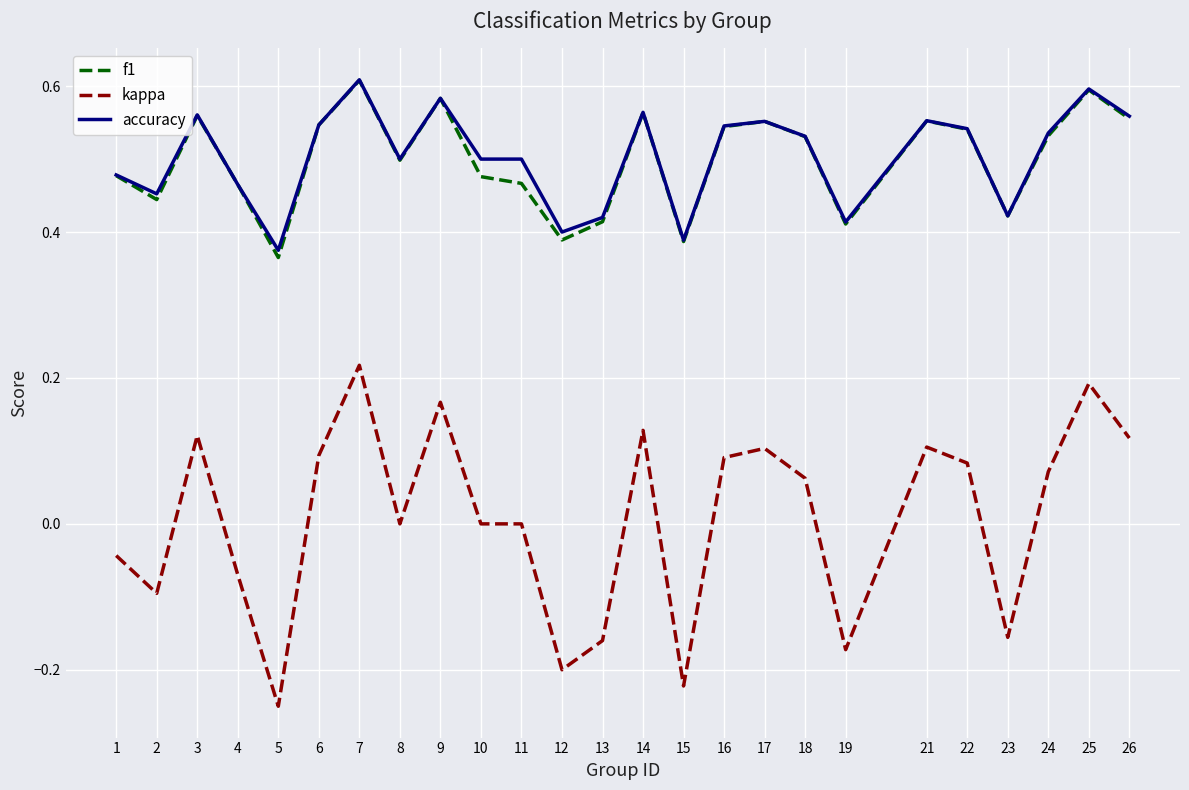

What is the total value across all series at 7?

1.4